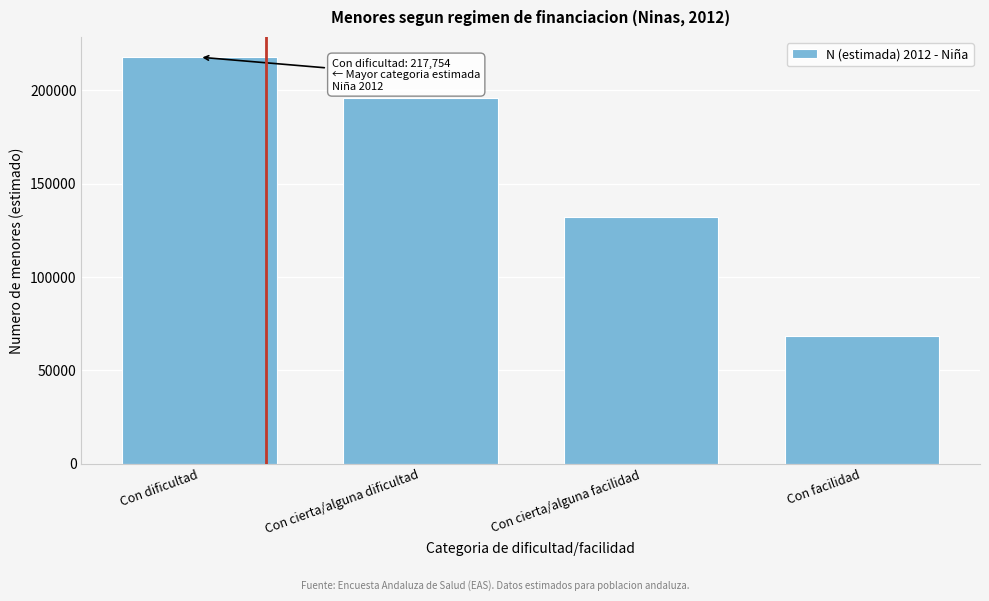

Reading right to left, transcribe all the data shown in this chart.

68171	131976	195657	217754